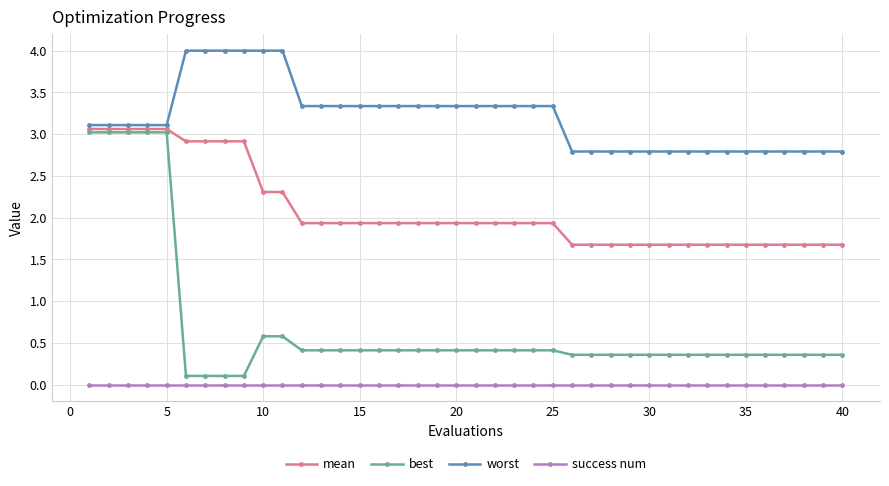

True or false: best and success num cross at least once.

False